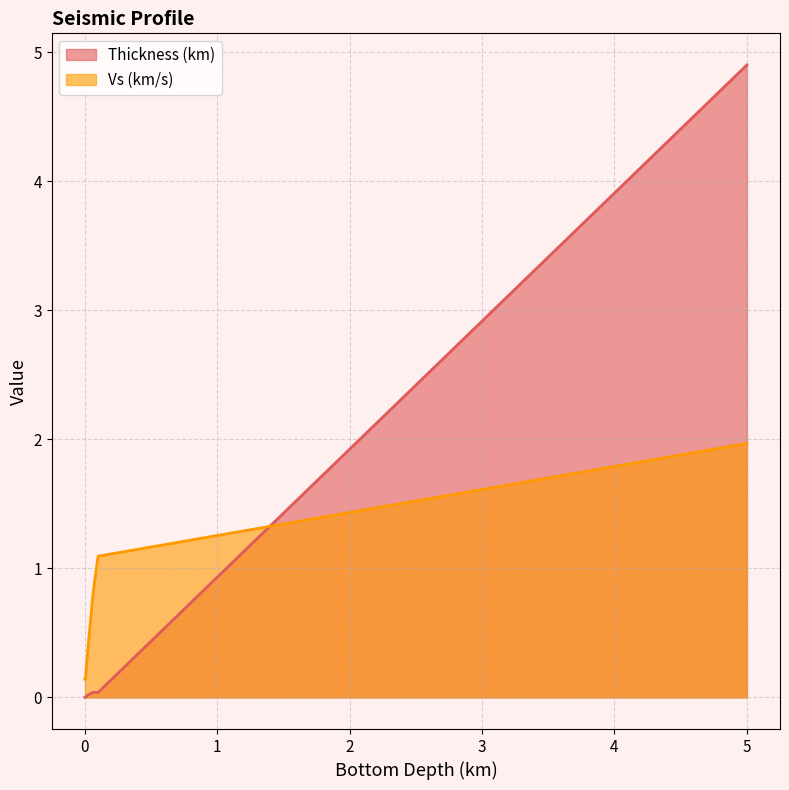

Reading left to right, what are all the values shown in this chart?

Thickness (km): 0.00103704209563101=0.0	0.00306342007299535=0.0	0.005134449332230071=0.0	0.02365481141850237=0.0	0.06233642065434617=0.0	0.1=0.0	5=4.9
Vs (km/s): 0.00103704209563101=0.1	0.00306342007299535=0.1	0.005134449332230071=0.1	0.02365481141850237=0.4	0.06233642065434617=0.8	0.1=1.1	5=2.0